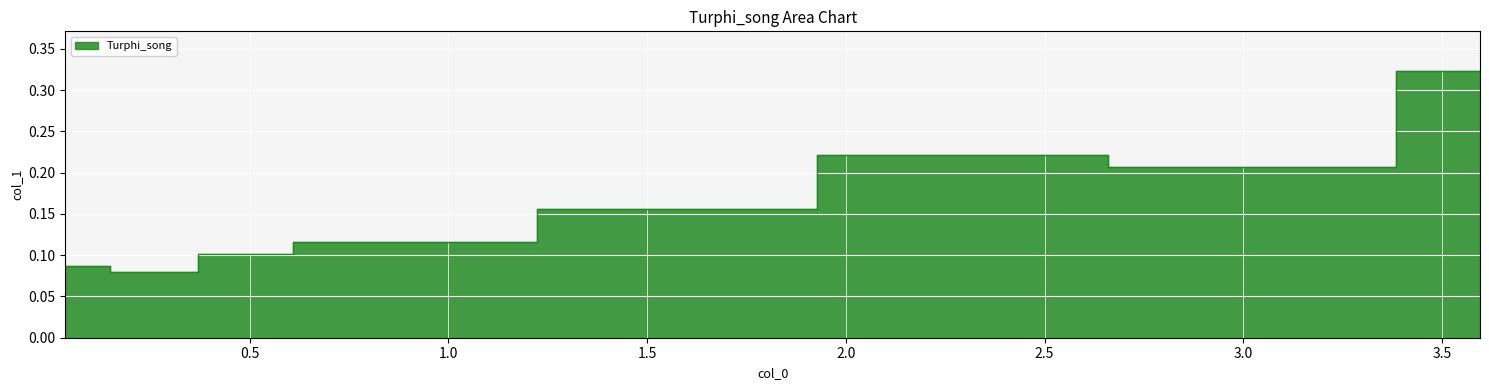

How many points are higher than both their immediate neighbors (excluding endpoints)?

1